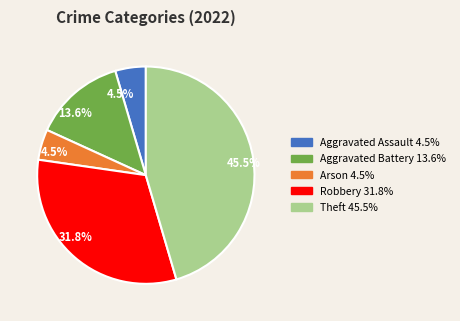

Which has a higher value, Aggravated Battery 13.6% or Robbery 31.8%?

Robbery 31.8%